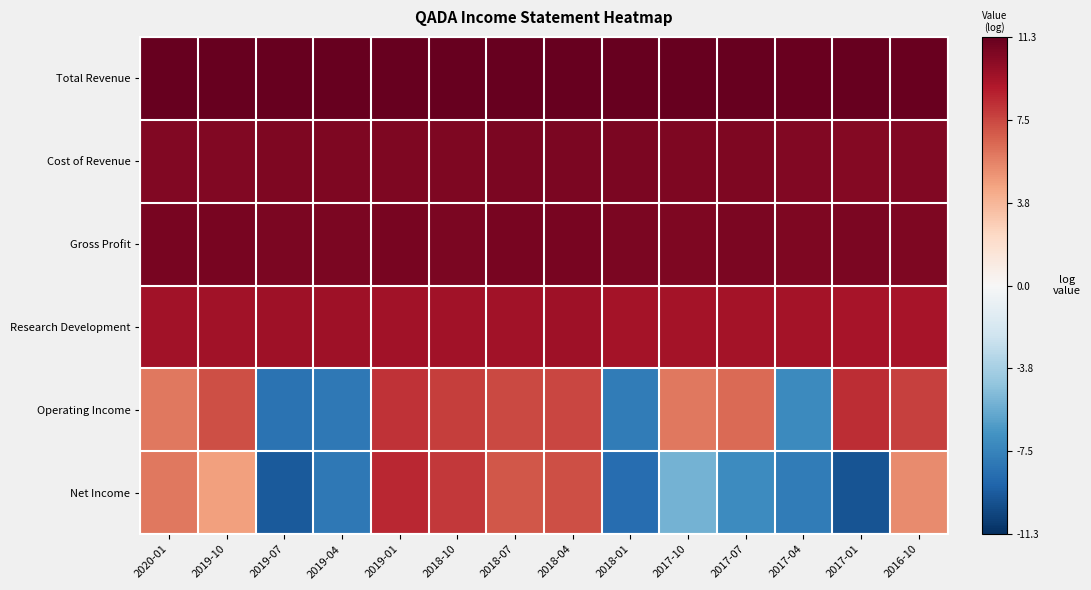

At how many categories does at least one series exceed 2?

14